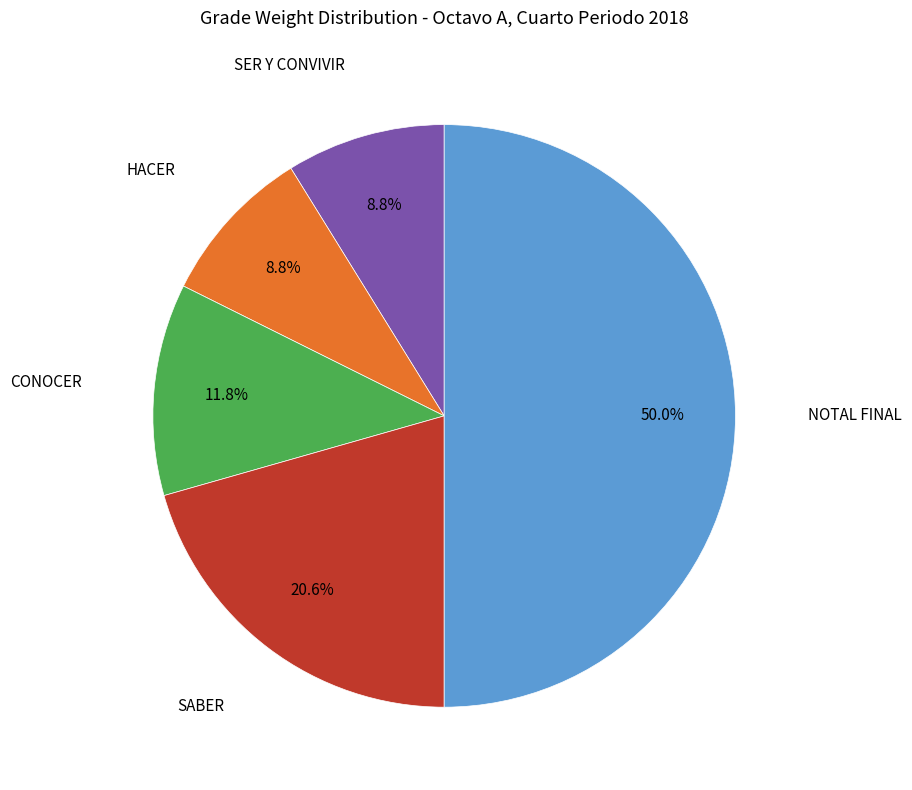

What percentage is the SABER slice, to the nearest percent?

21%